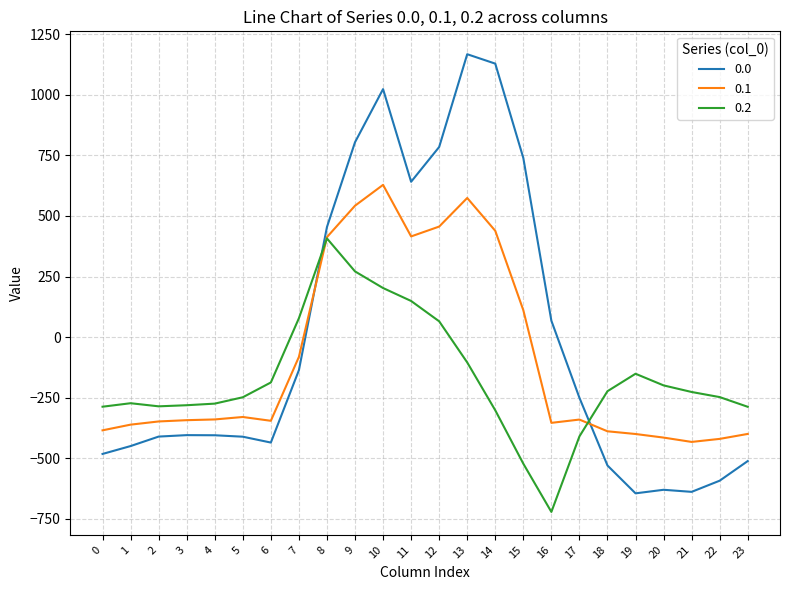

Is it true that 0.0 equals -97.2 at 3?

False